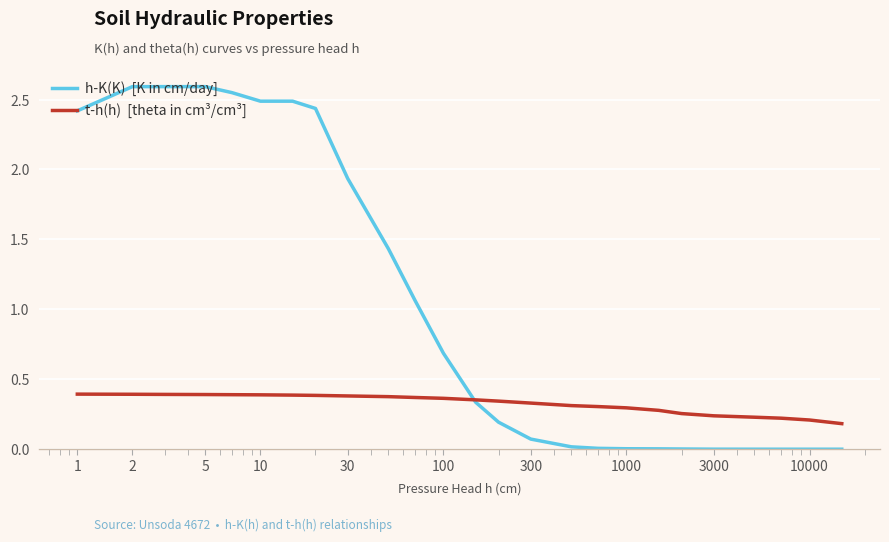

What is the greatest value displayed?

2.6